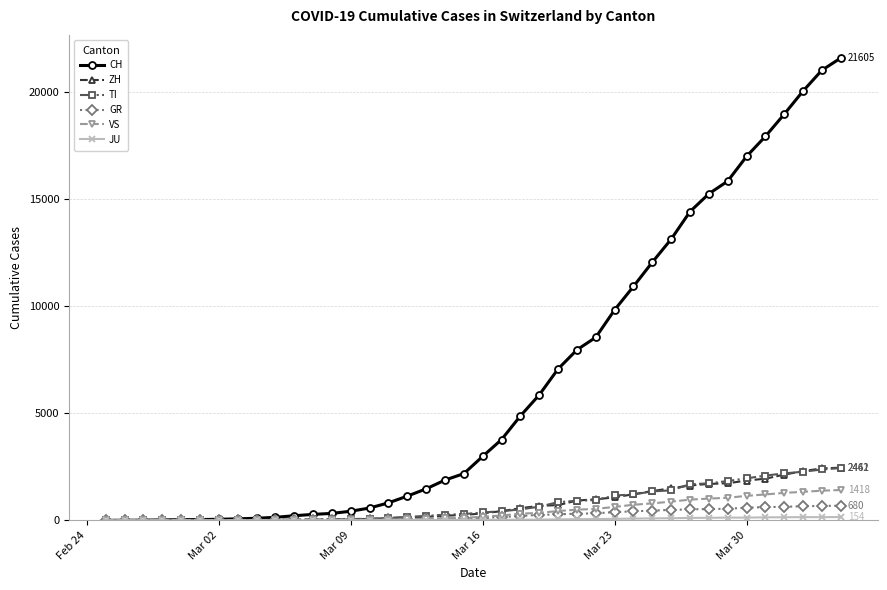

Which series has the largest range (max minus min)?

CH